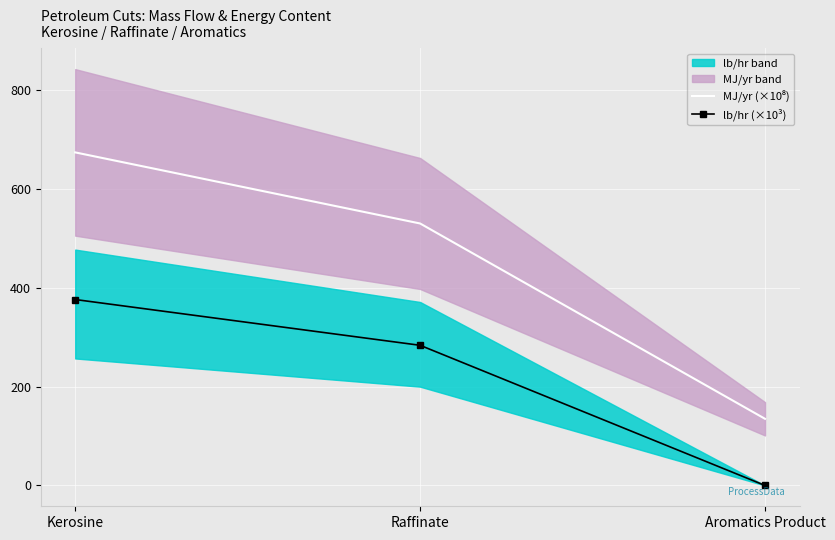

What position from the left is Raffinate?

2